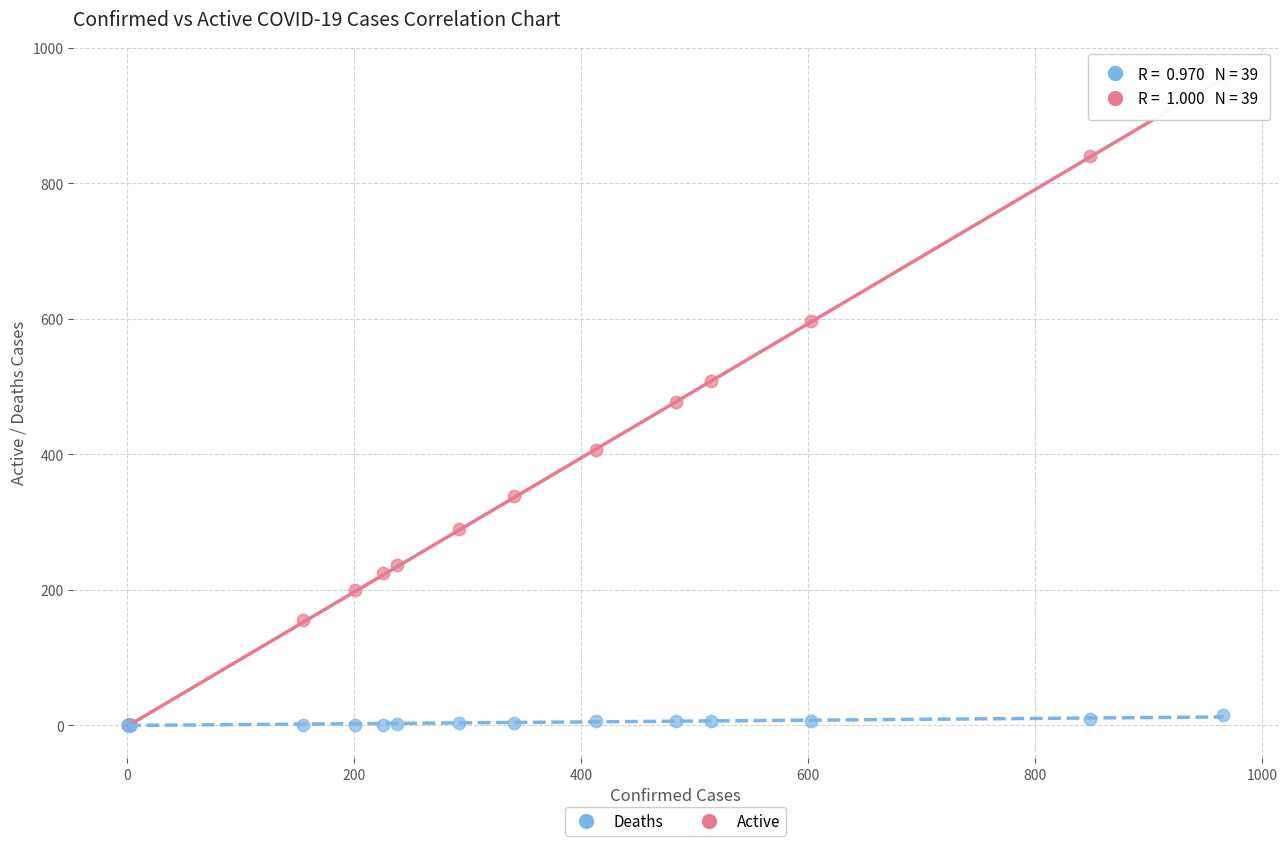

What are all the series names shown in the legend?

Deaths, Active